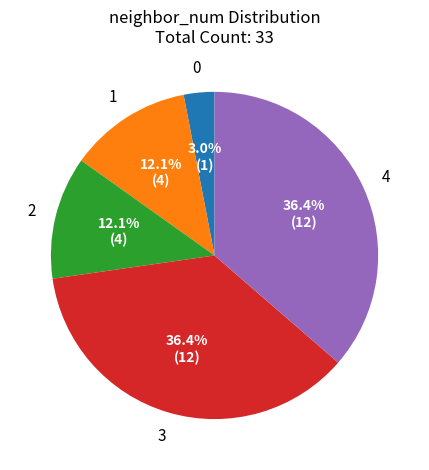

Is there a majority slice in this chart?

No